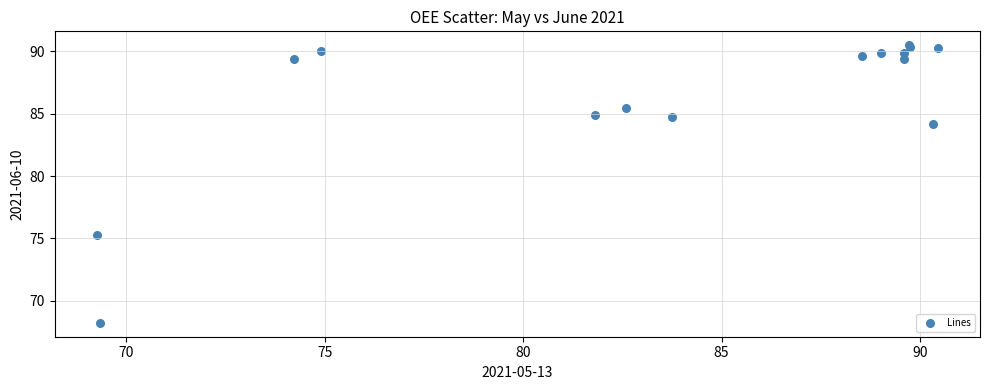

What Y value in the scatter plot is closest to 79?

75.2